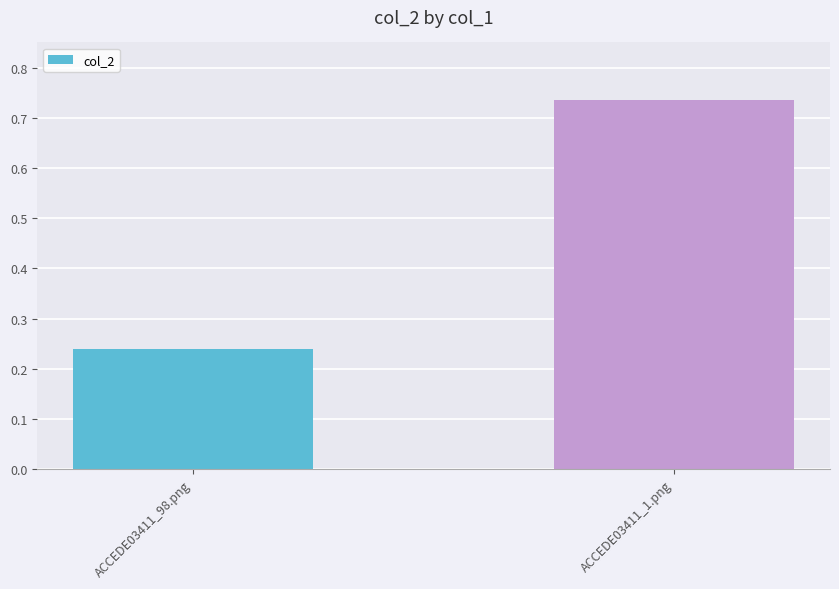

Are the bars grouped side by side (vs. stacked)?

No